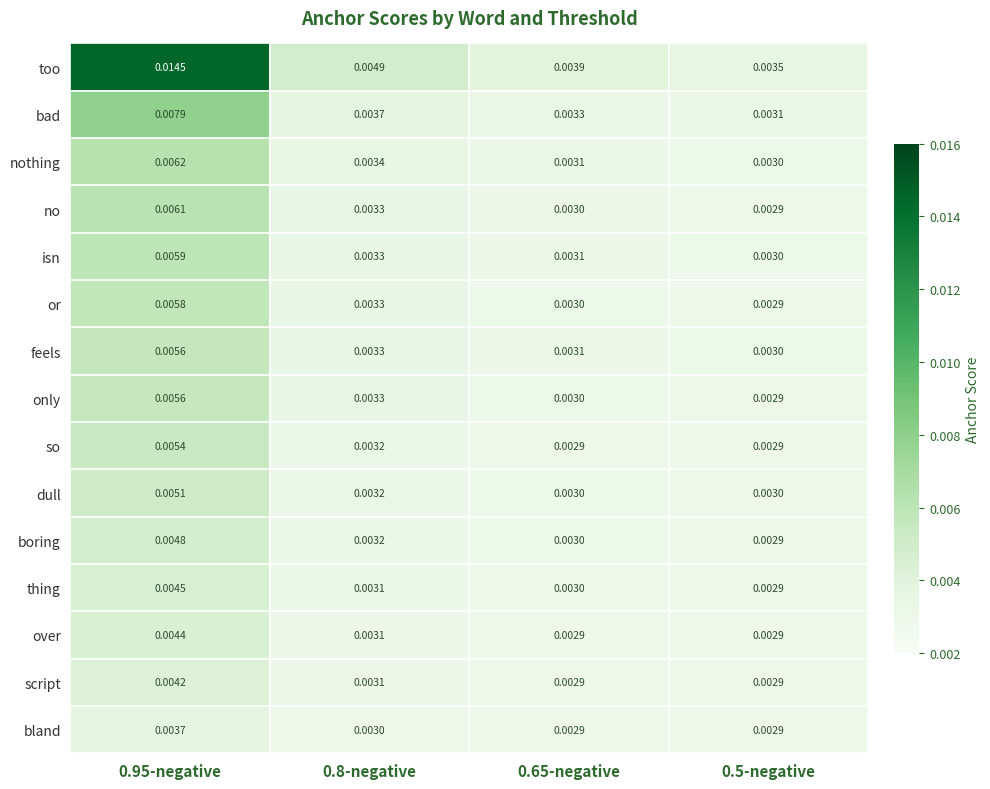

Is the value of isn at 0.8-negative greater than the value of nothing at 0.65-negative?

Yes